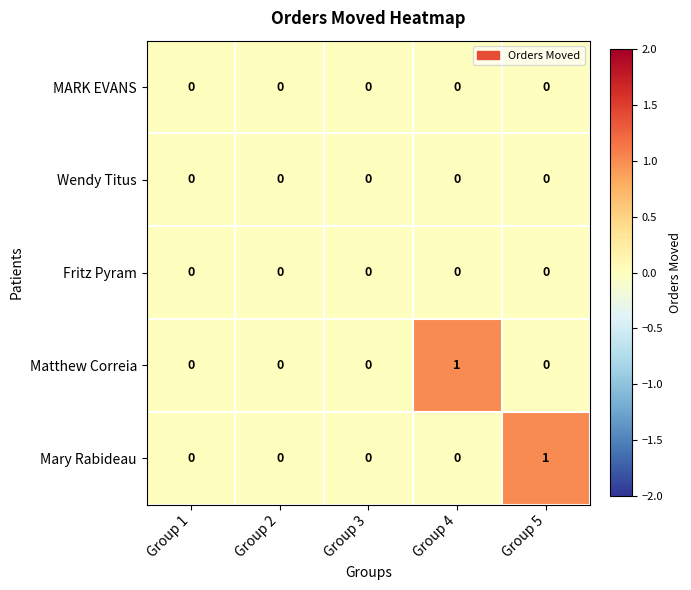

True or false: Matthew Correia has a value of 1 at Group 4.

True